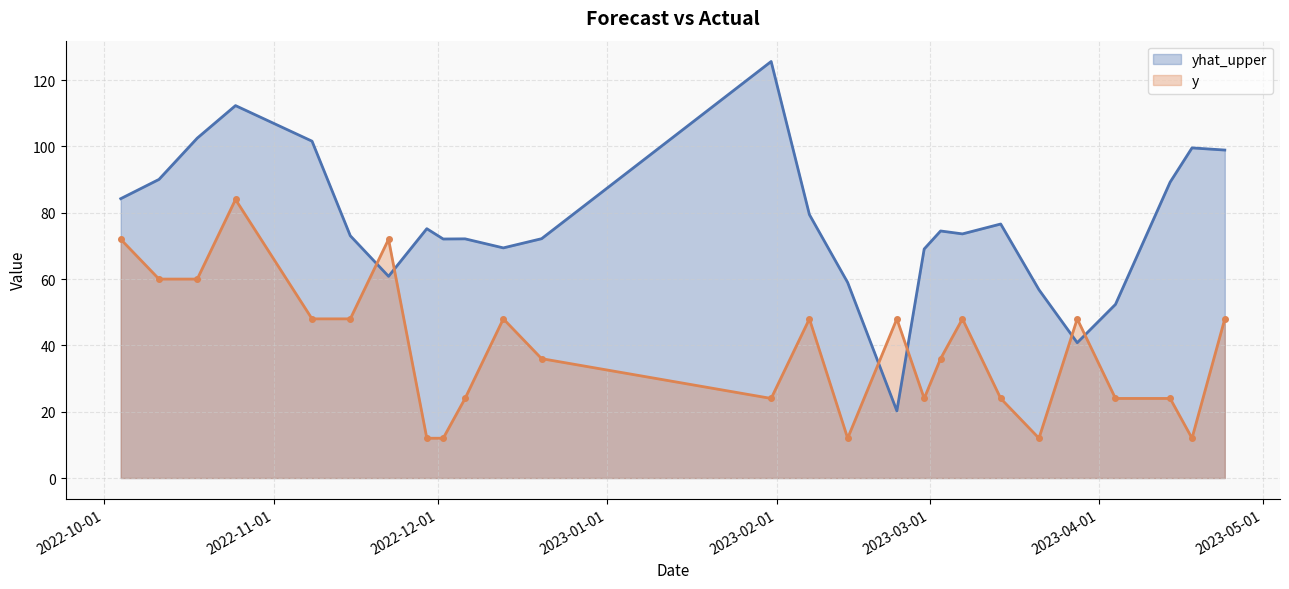

Reading left to right, extract all data points from this chart.

yhat_upper: 2022-10-04=84.2	2022-10-11=90.1	2022-10-18=102.5	2022-10-25=112.3	2022-11-08=101.6	2022-11-15=73.1	2022-11-22=60.8	2022-11-29=75.2	2022-12-02=72.1	2022-12-06=72.1	2022-12-13=69.4	2022-12-20=72.2	2023-01-31=125.6	2023-02-07=79.4	2023-02-14=59.0	2023-02-23=20.2	2023-02-28=69.1	2023-03-03=74.5	2023-03-07=73.6	2023-03-14=76.6	2023-03-21=56.8	2023-03-28=40.8	2023-04-04=52.4	2023-04-14=89.2	2023-04-18=99.6	2023-04-24=98.9
y: 2022-10-04=72.0	2022-10-11=60.0	2022-10-18=60.0	2022-10-25=84.0	2022-11-08=48.0	2022-11-15=48.0	2022-11-22=72.0	2022-11-29=12.0	2022-12-02=12.0	2022-12-06=24.0	2022-12-13=48.0	2022-12-20=36.0	2023-01-31=24.0	2023-02-07=48.0	2023-02-14=12.0	2023-02-23=48.0	2023-02-28=24.0	2023-03-03=36.0	2023-03-07=48.0	2023-03-14=24.0	2023-03-21=12.0	2023-03-28=48.0	2023-04-04=24.0	2023-04-14=24.0	2023-04-18=12.0	2023-04-24=48.0